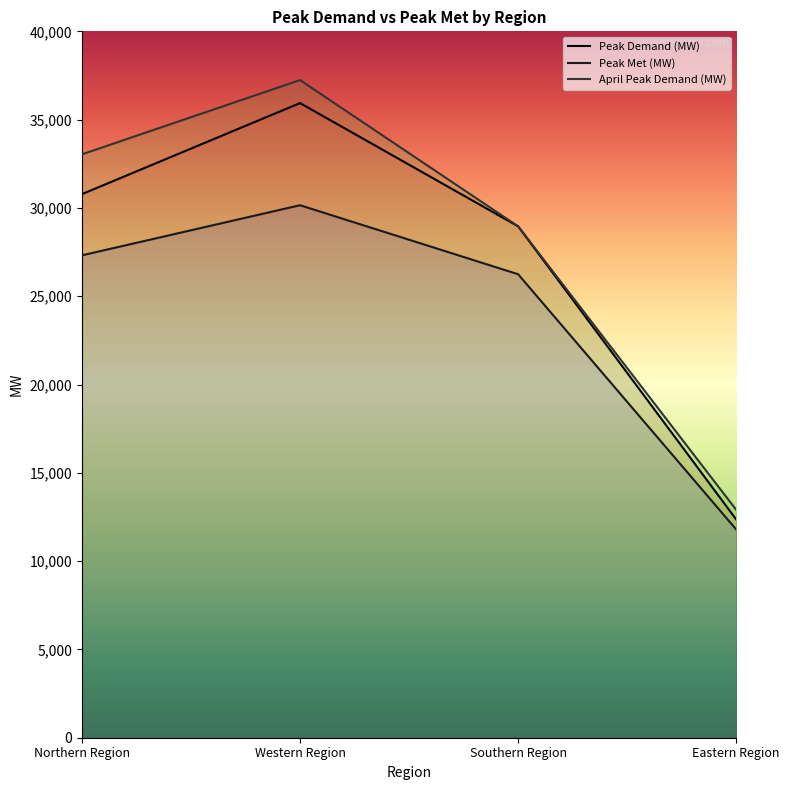

Is it true that Peak Demand (MW) equals 35937 at Western Region?

True